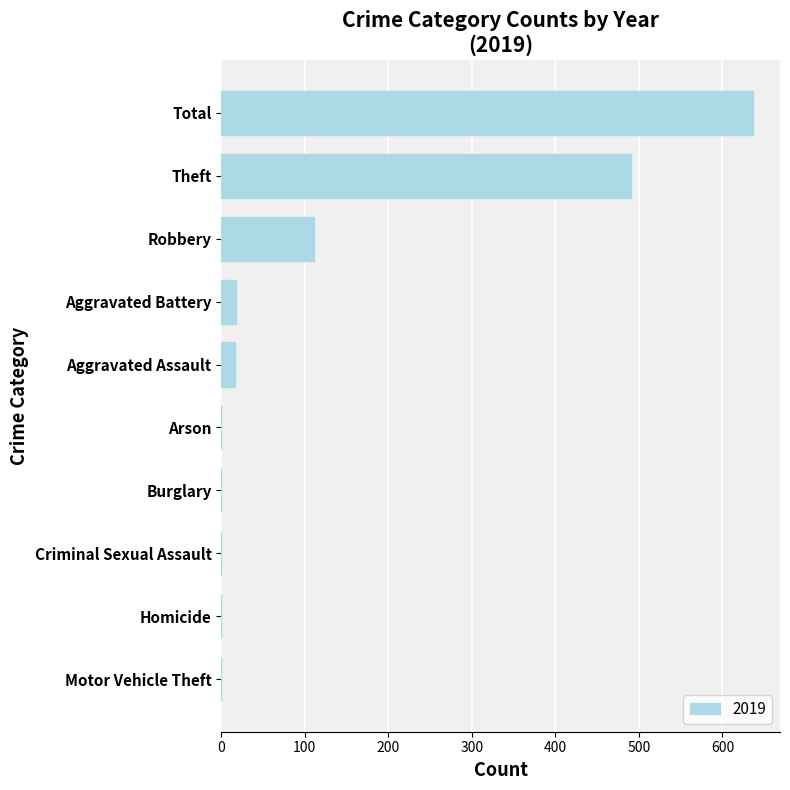

At which label is the value closest to 318?

Theft